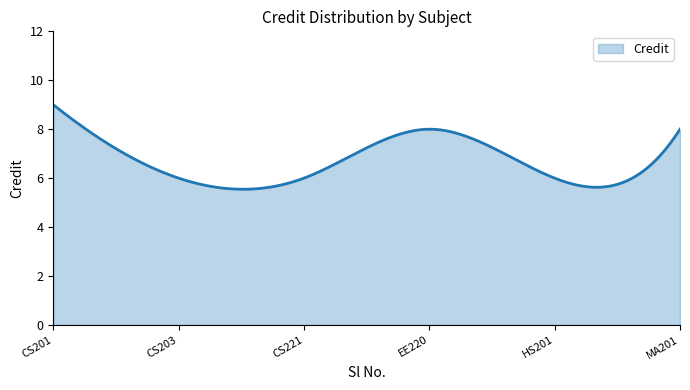

What is the greatest value displayed?

9.0